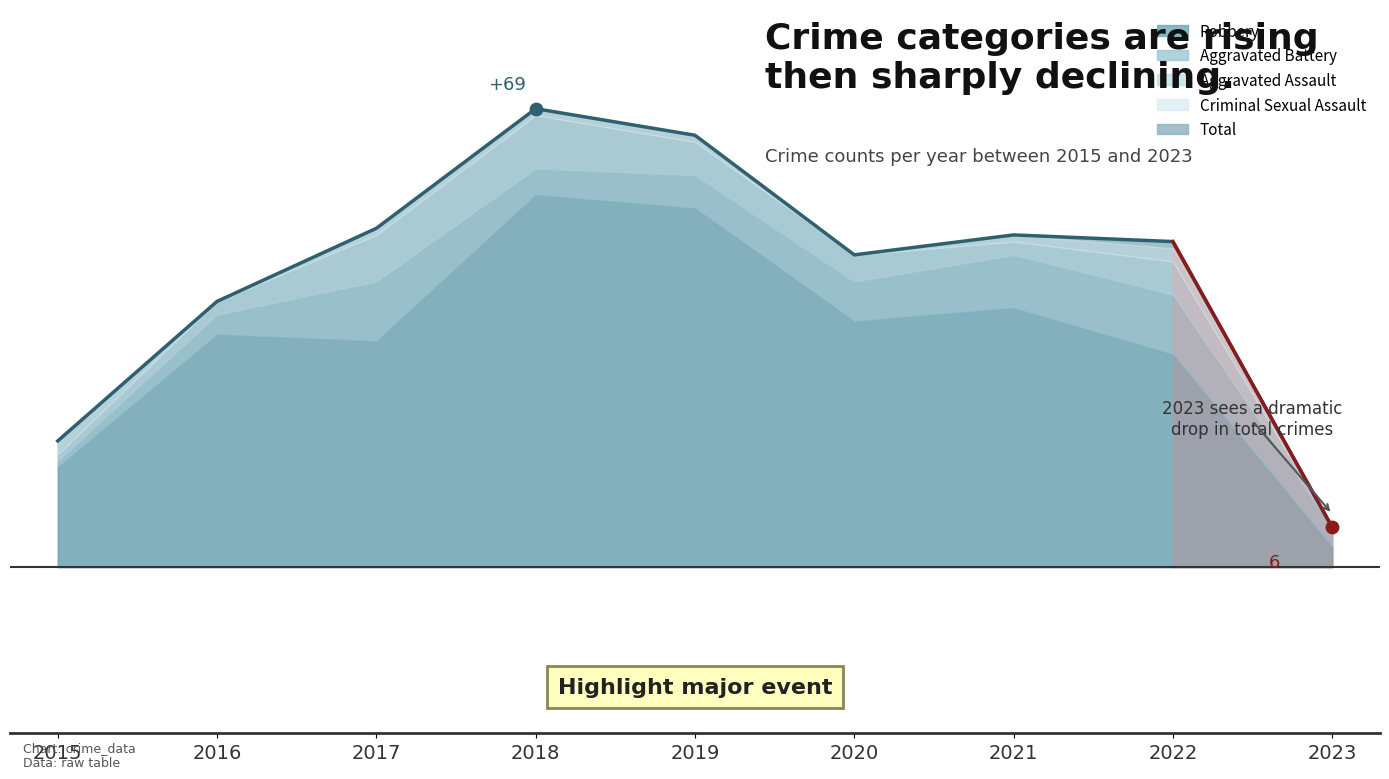

At which category is the sum across all series the highest?

2018